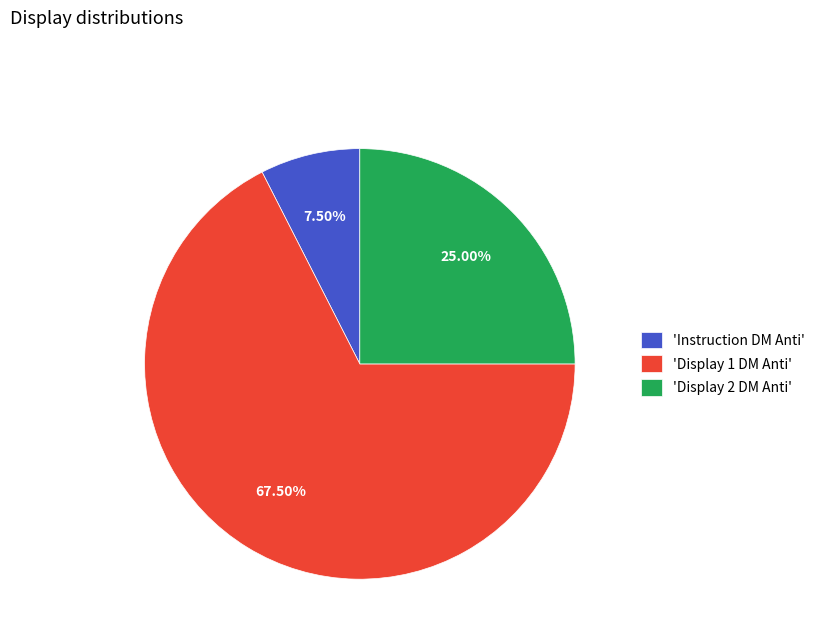

Is 'Display 2 DM Anti' the majority of the pie?

No